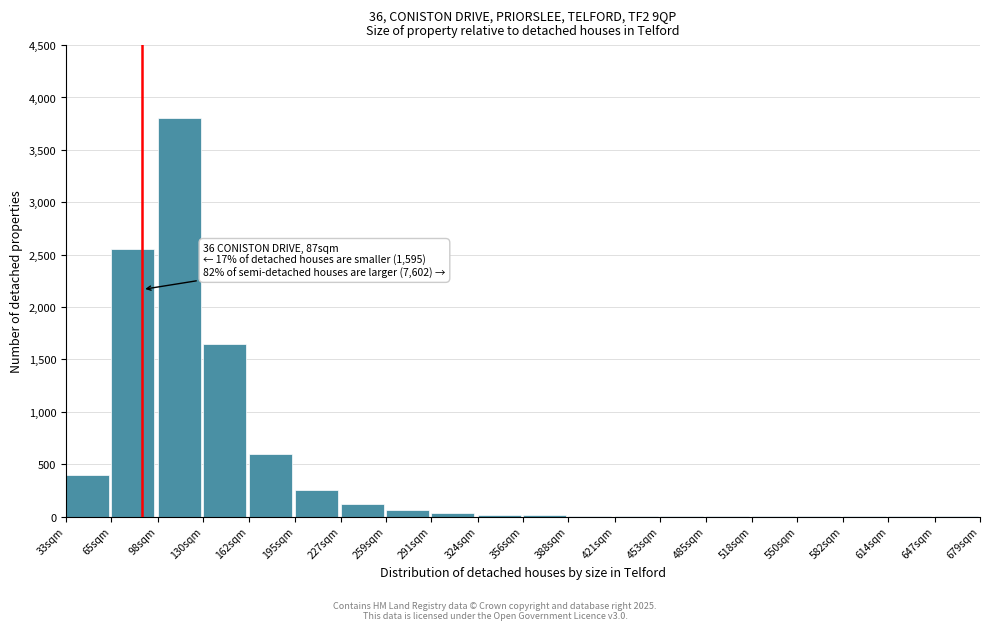

What is the sum of all values?

9517